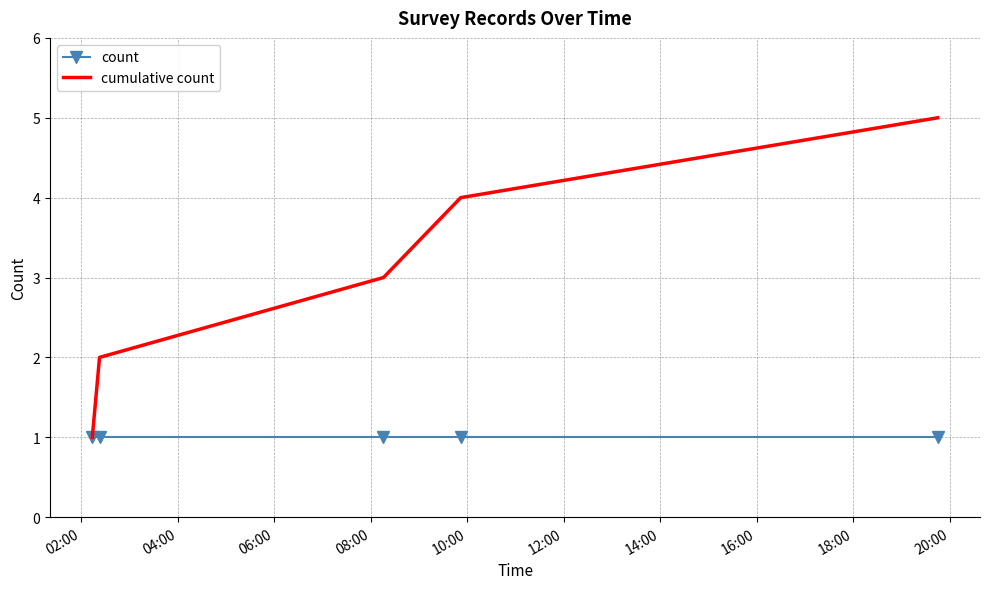

Which series has the largest total across all categories?

cumulative count